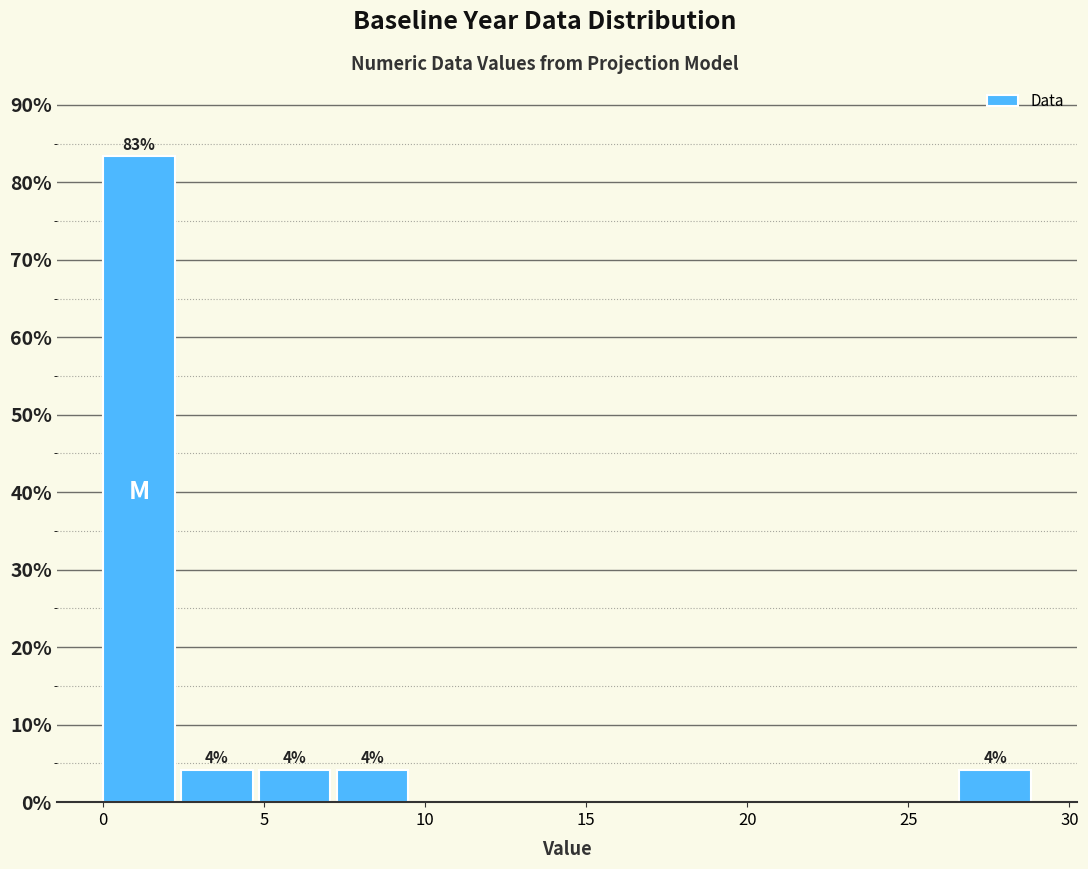

Over which range of the x-axis is the bar tallest?

0.0 to 2.5